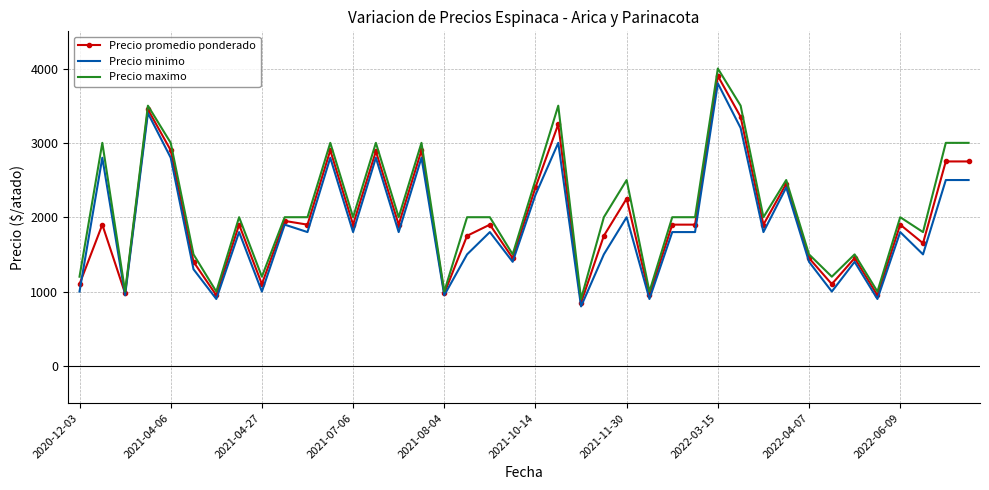

True or false: Precio promedio ponderado has more than 2 interior local peaks.

True